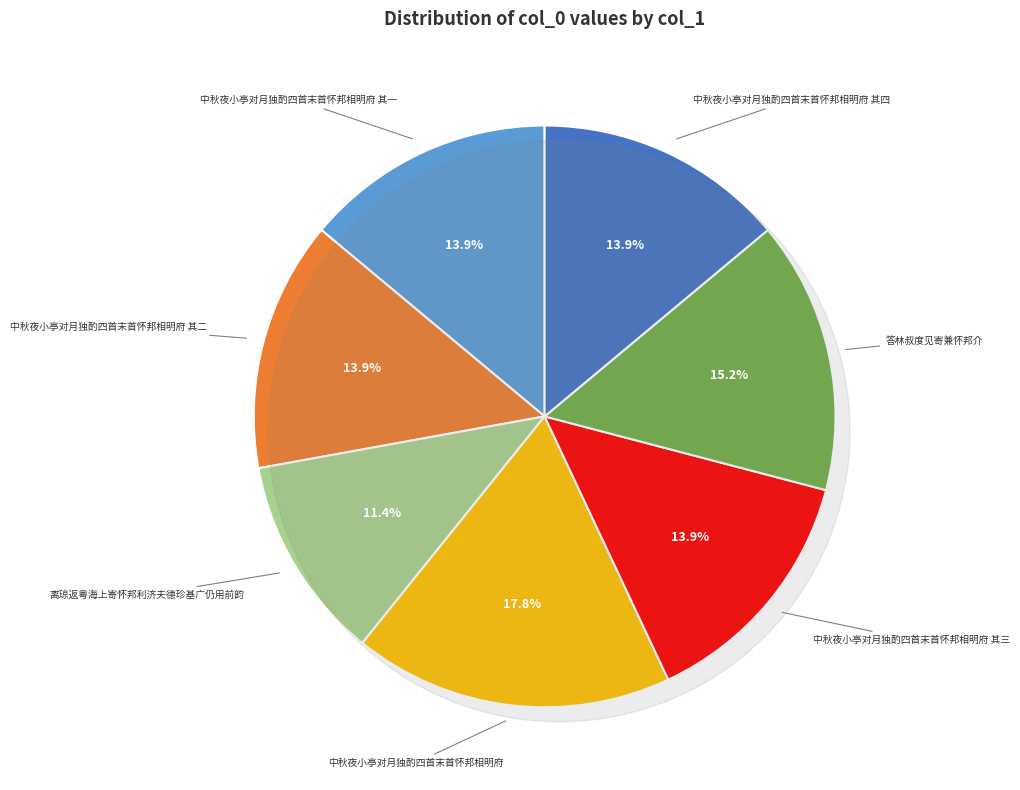

Count the number of slices in the pie.

7